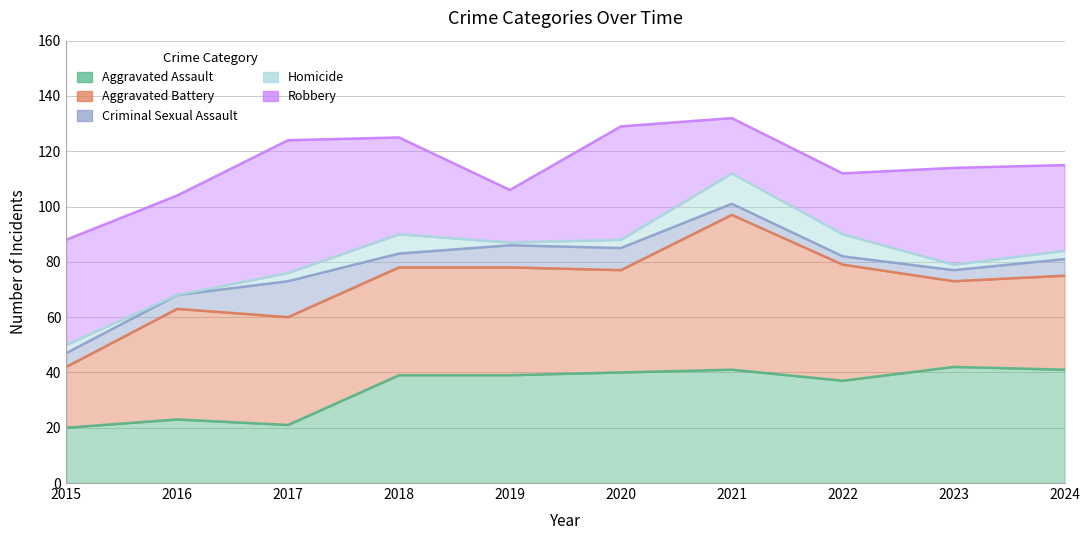

Which series has the largest total across all categories?

Aggravated Battery